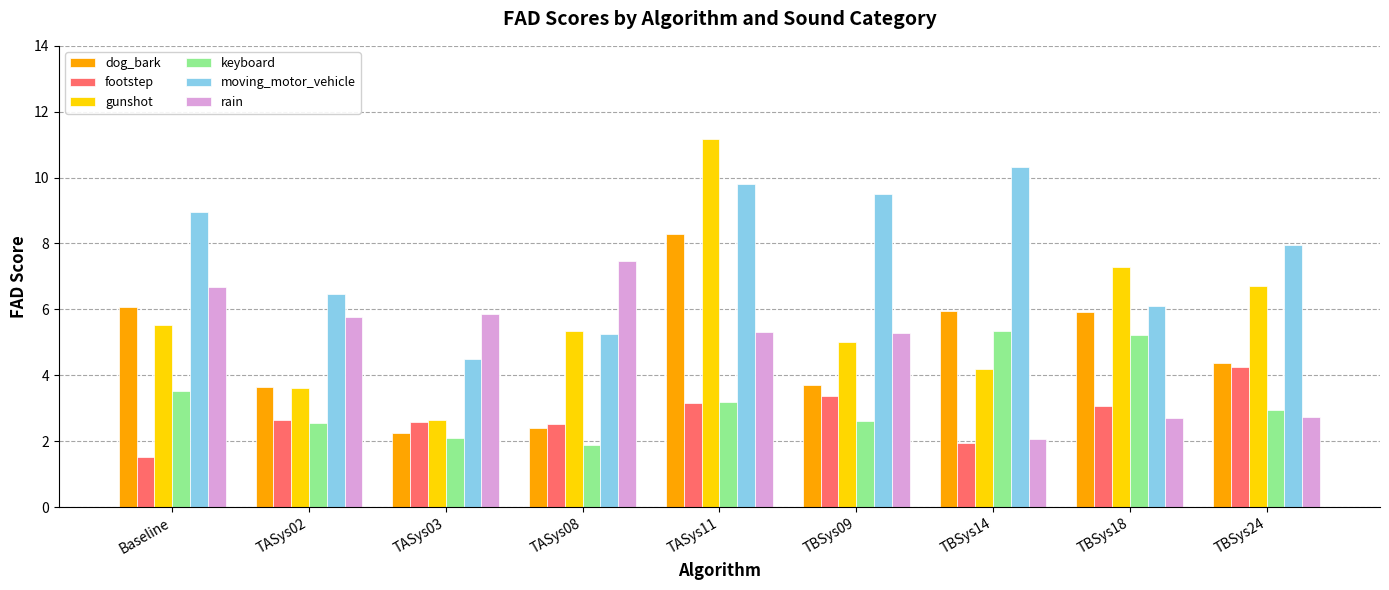

What is the minimum value shown in the chart?

1.5